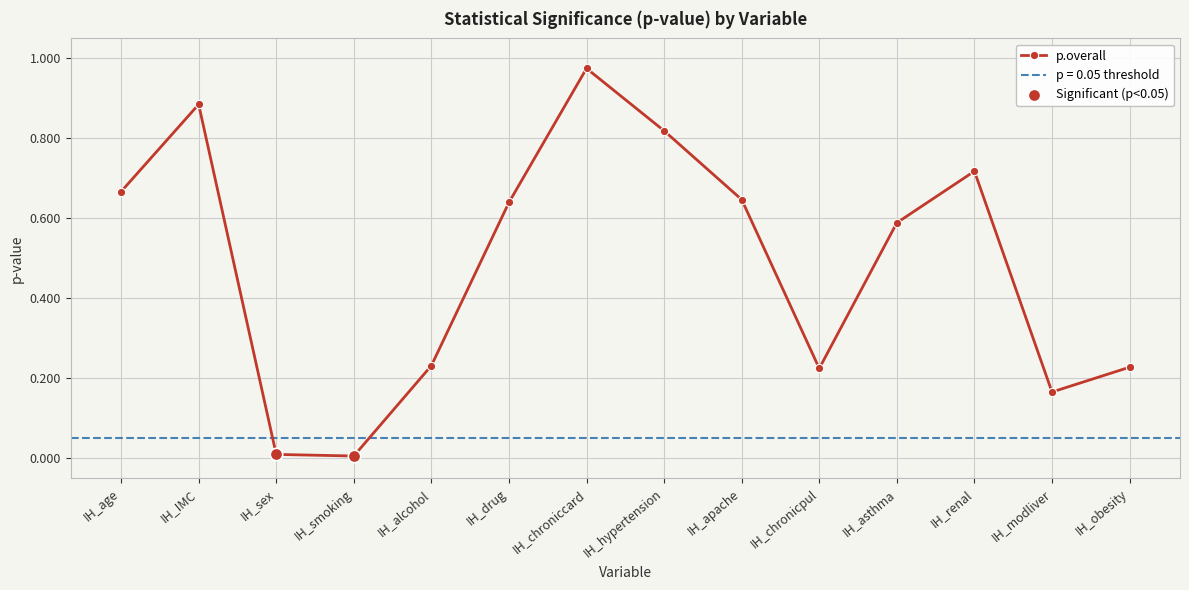

What is the change in value from IH_sex to IH_obesity?

+0.2